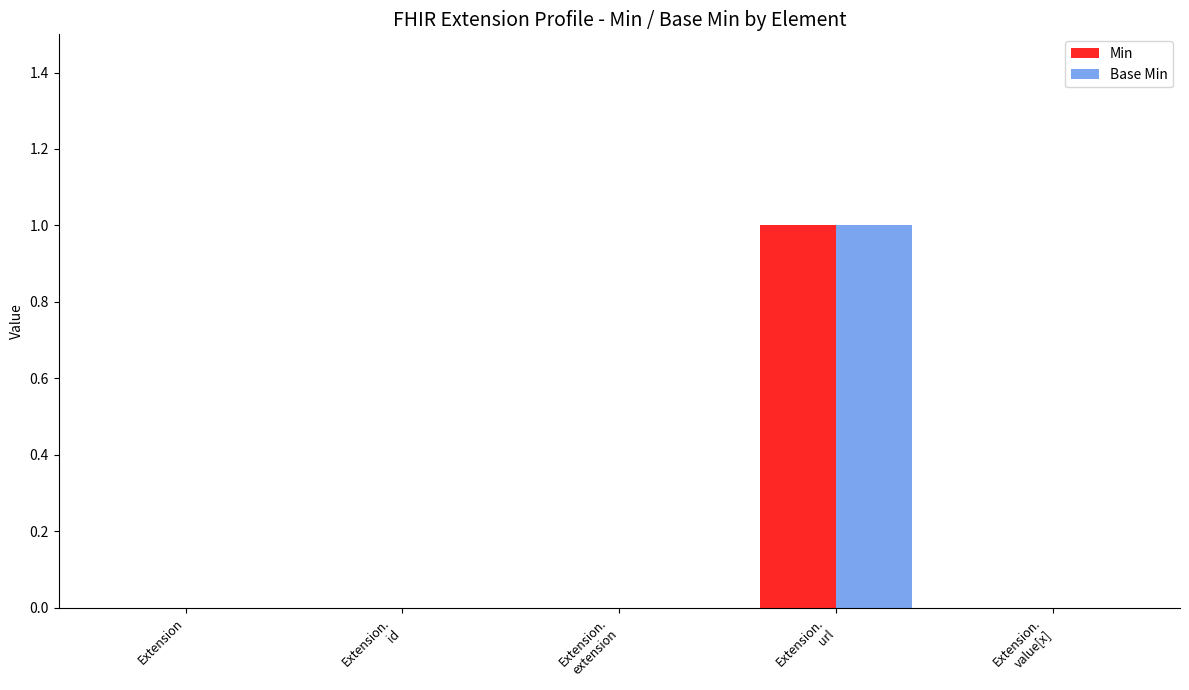

How many groups of bars are there?

5